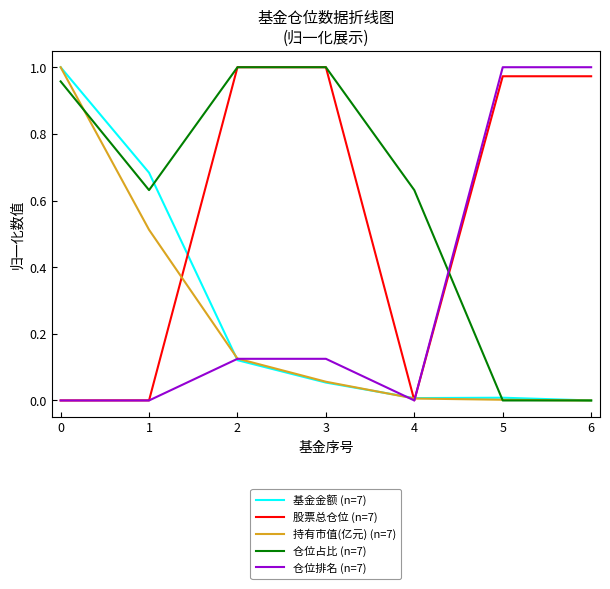

After their last crossing, which series has the higher values: 股票总仓位 (n=7) or 仓位占比 (n=7)?

股票总仓位 (n=7)